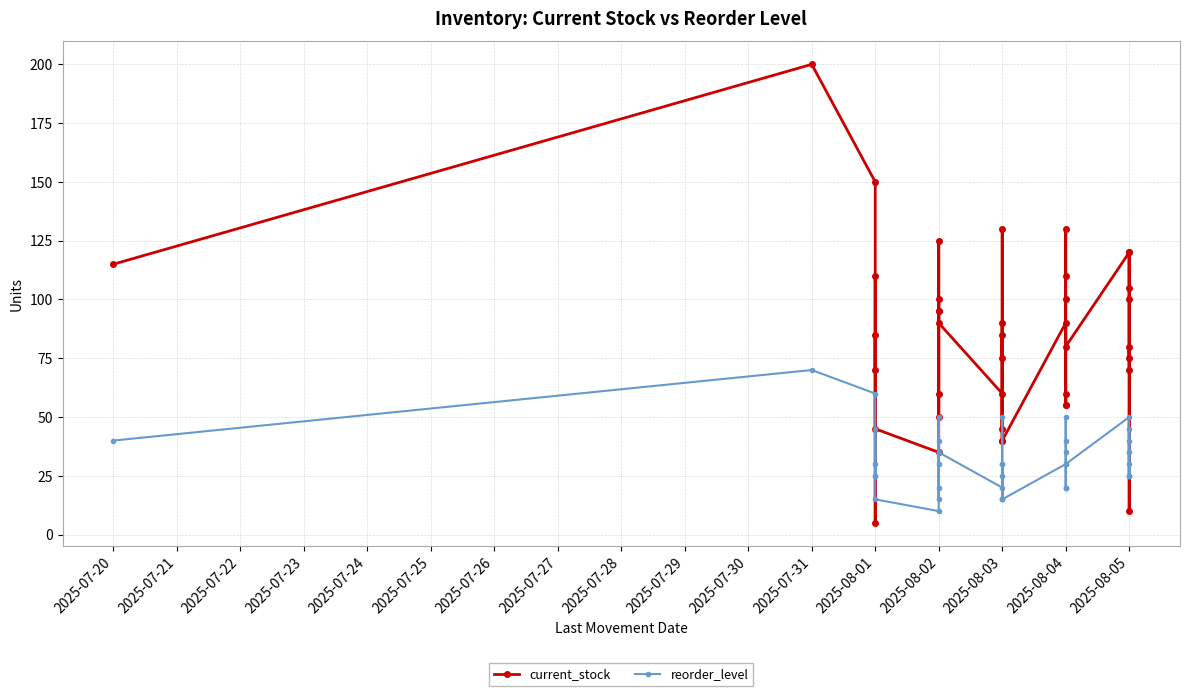

What is the maximum value for reorder_level?

70